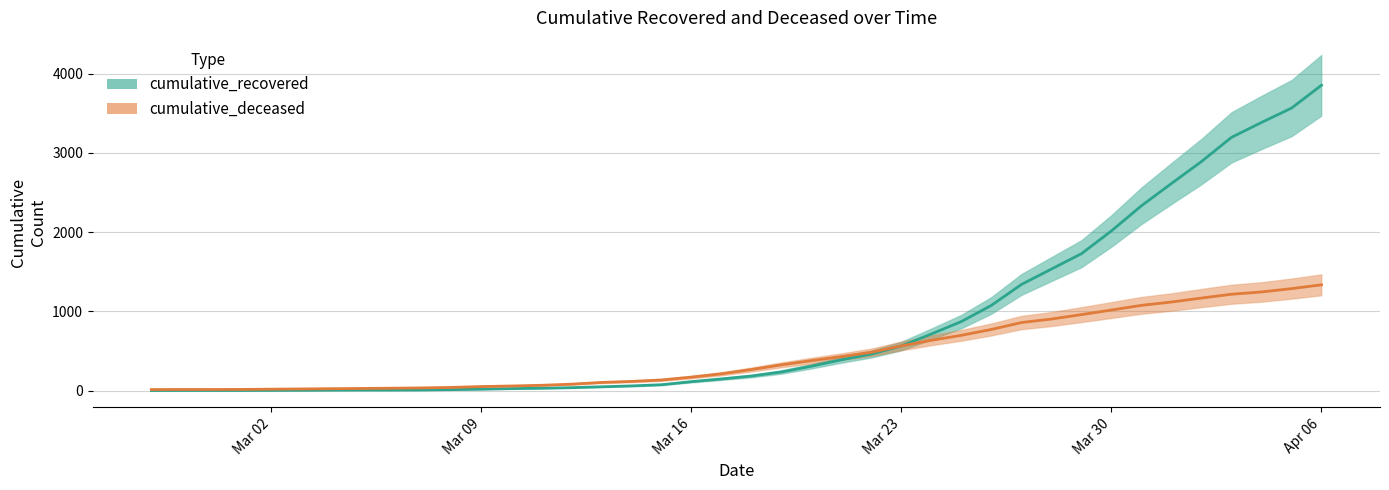

What are all the series names shown in the legend?

cumulative_recovered, cumulative_deceased